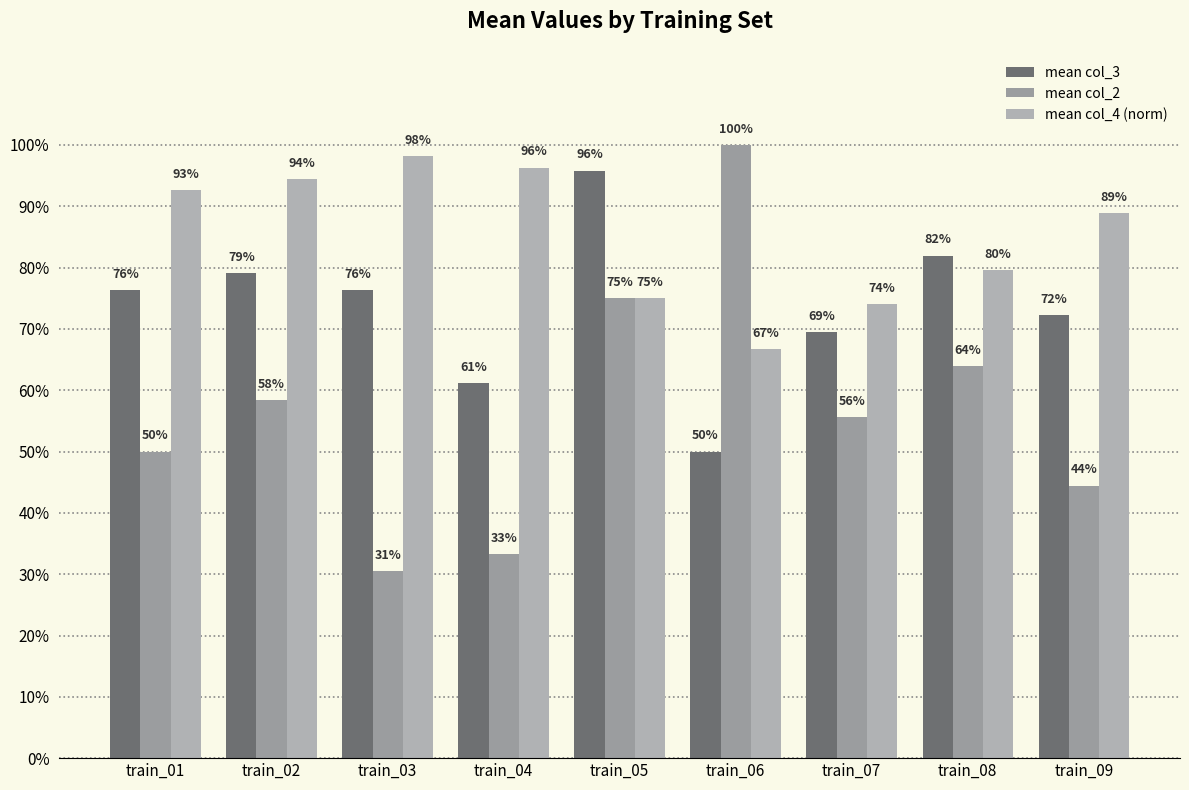

What is the spread (max minus min) of values at train_09?

0.4